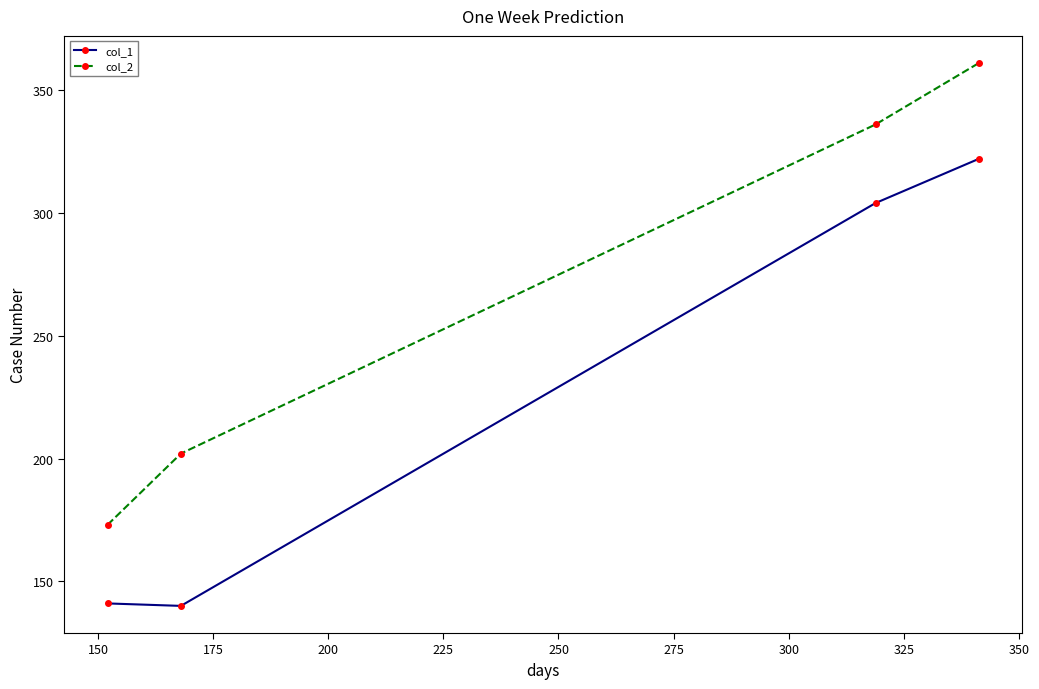

At how many categories does at least one series exceed 195?

3